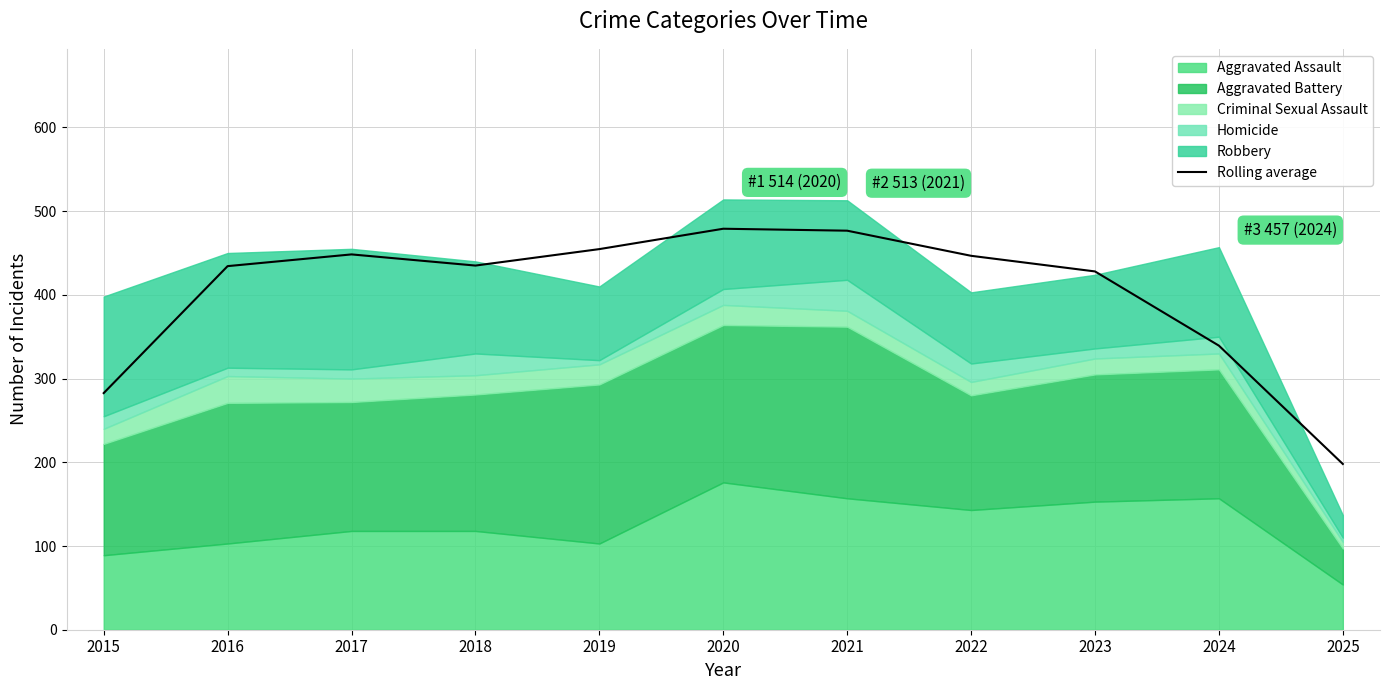

The value of Rolling average at 2015 is 388.9. True or false?

False